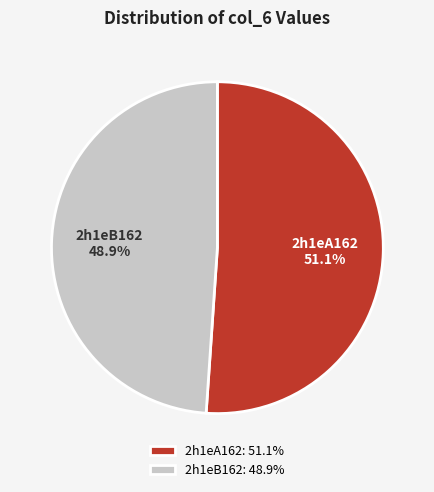

To the nearest percent, what percentage of the pie is 2h1eA162?

51%